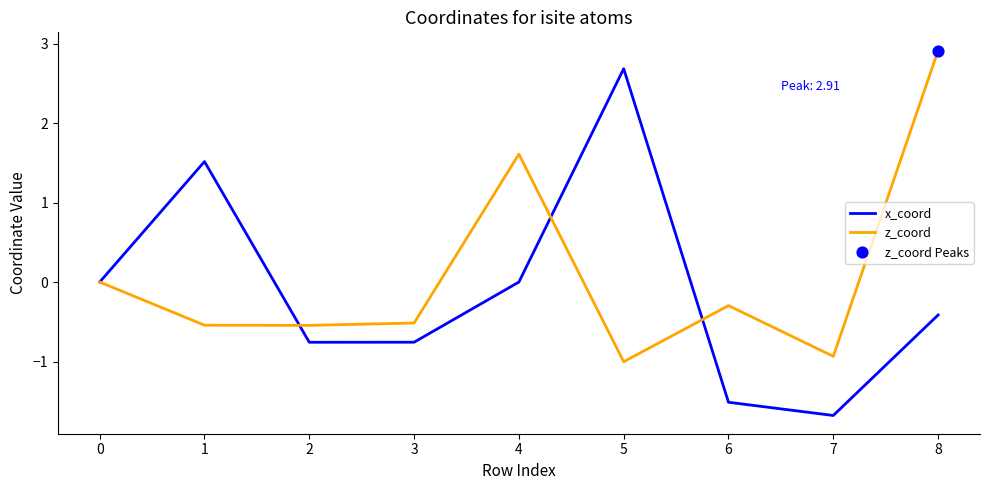

Is the value of x_coord at 5 greater than the value of z_coord at 2?

Yes